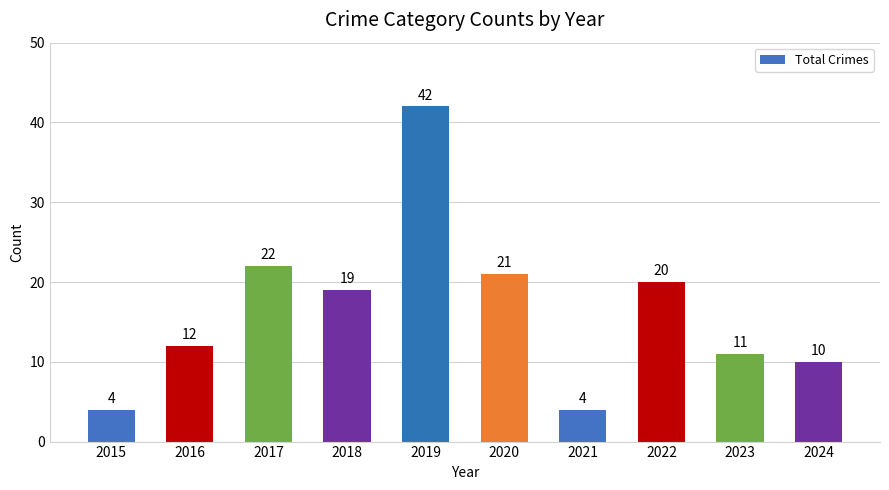

Reading left to right, list all the values displayed in this chart.

4	12	22	19	42	21	4	20	11	10